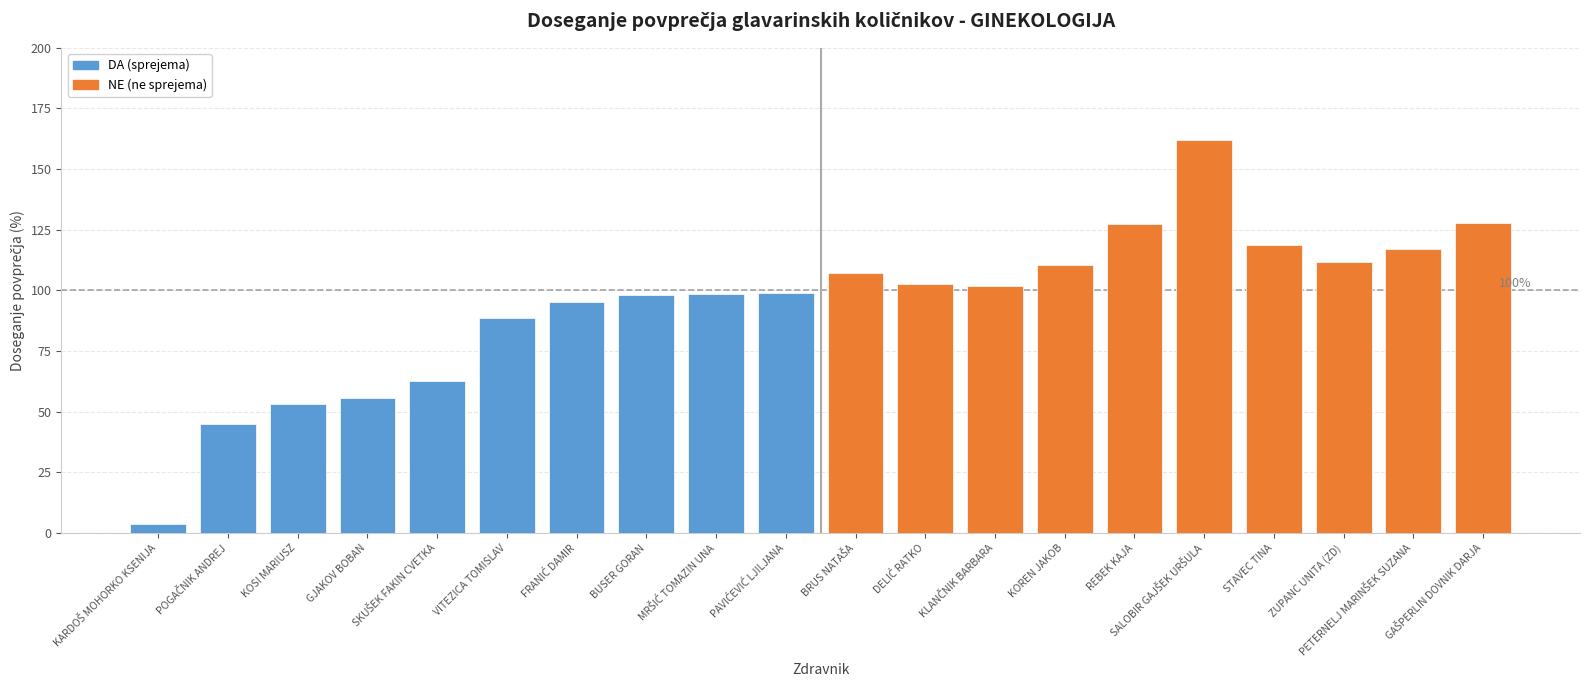

What is the sum of all DA (sprejema) values?

698.8